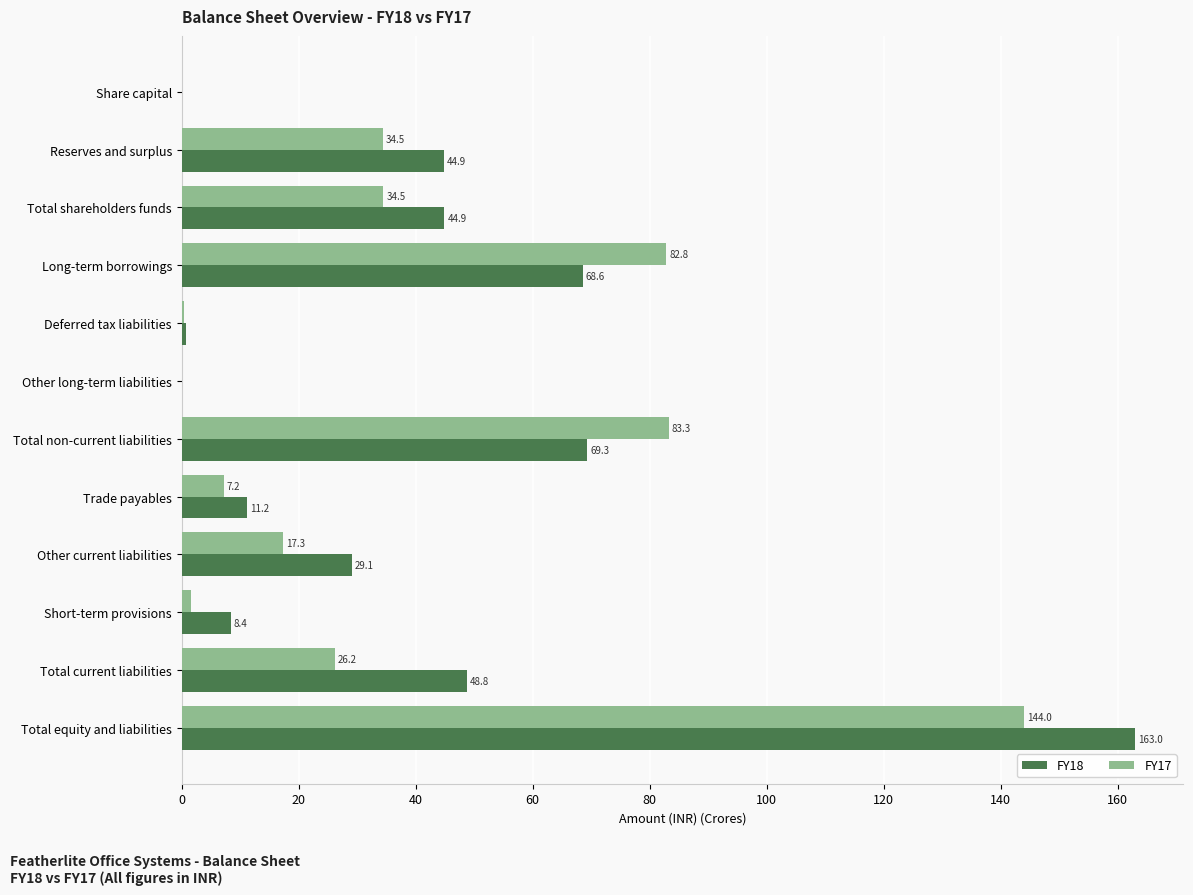

The value of FY18 at Other current liabilities is 29.1. True or false?

True